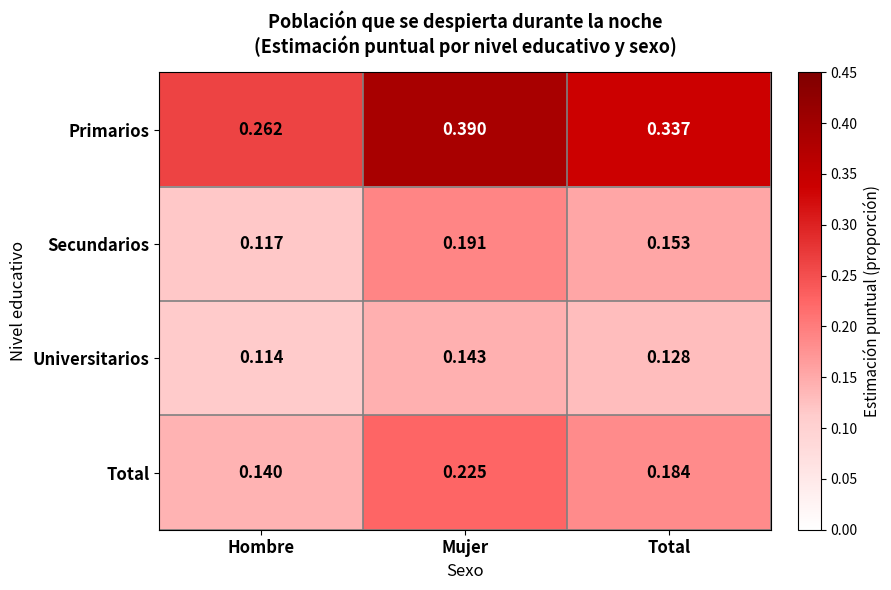

Is the value of Primarios at Hombre greater than the value of Total at Hombre?

Yes